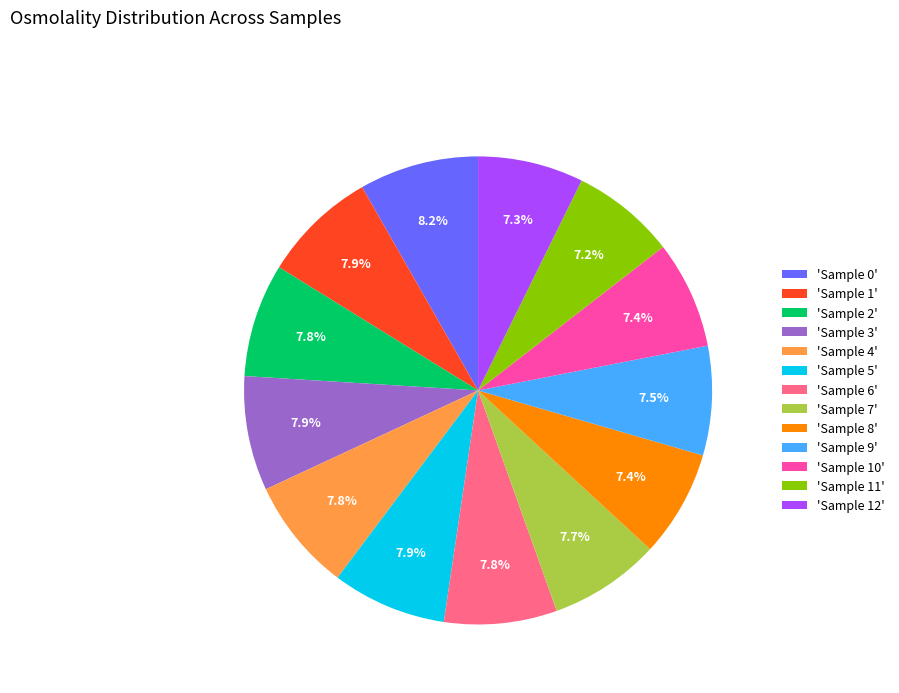

To the nearest percent, what is the average slice percentage?

8%